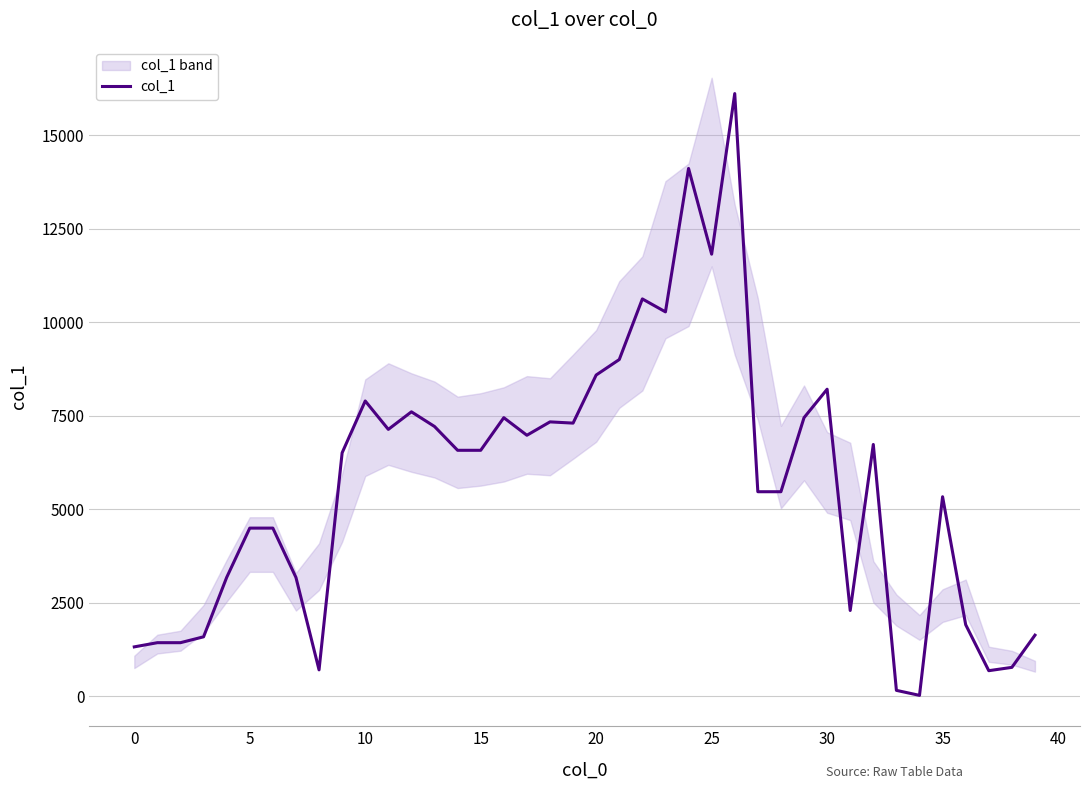

Reading right to left, list all the values displayed in this chart.

1632	771	682	1912	5334	22	156	6732	2292	8209	7448	5468	5468	16116	11821	14114	10278	10624	9003	8589	7303	7336	6978	7448	6576	6576	7213	7605	7135	7895	6509	704	3176	4495	4495	3176	1588	1431	1431	1319